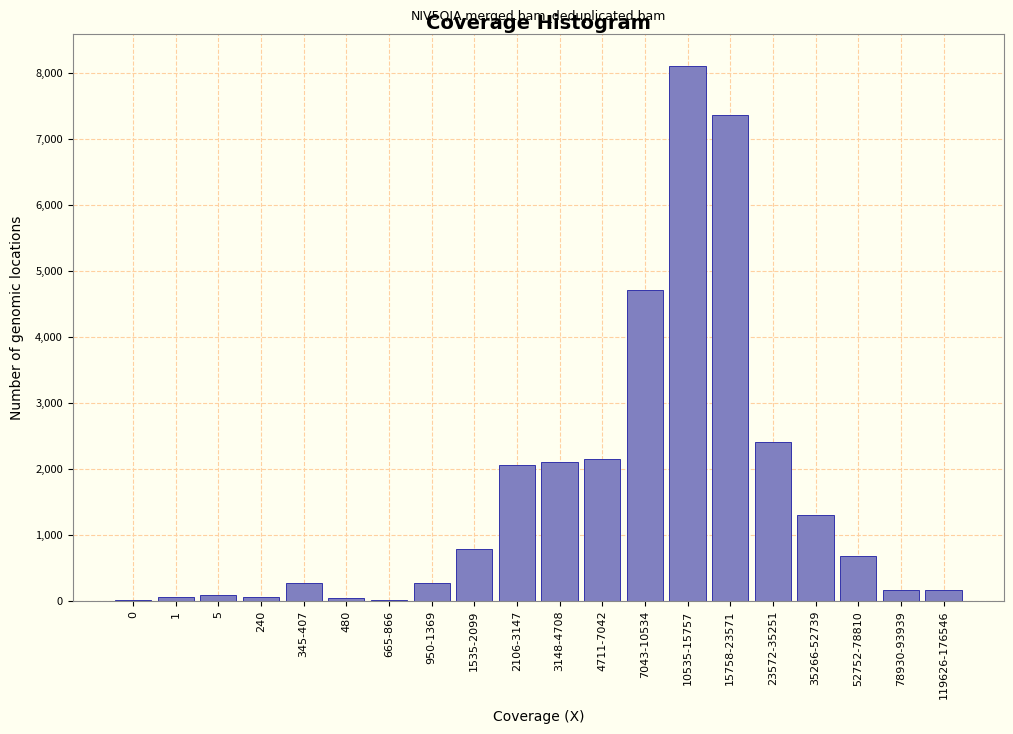

The chart shows a value of 780 at 1535-2099. True or false?

True